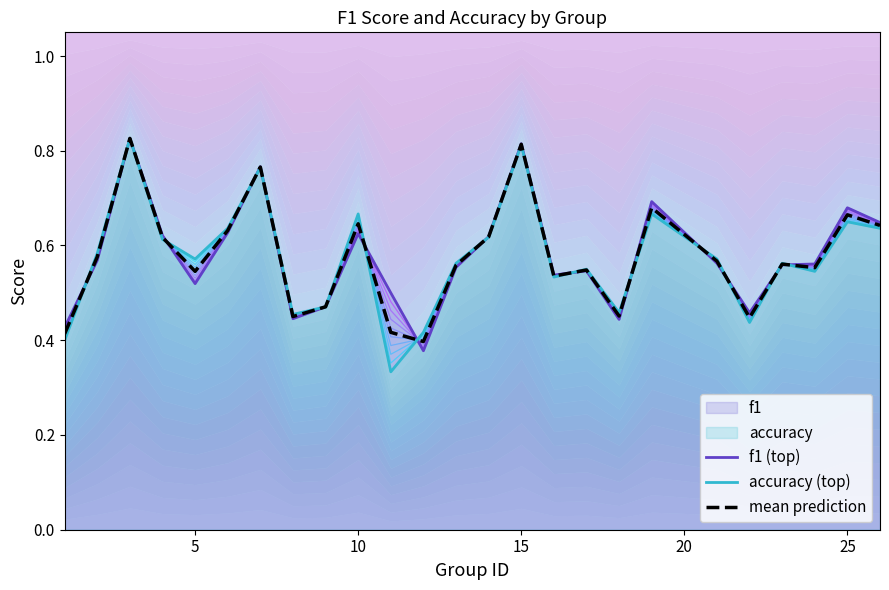

What is the lowest value of the mean prediction series?

0.4